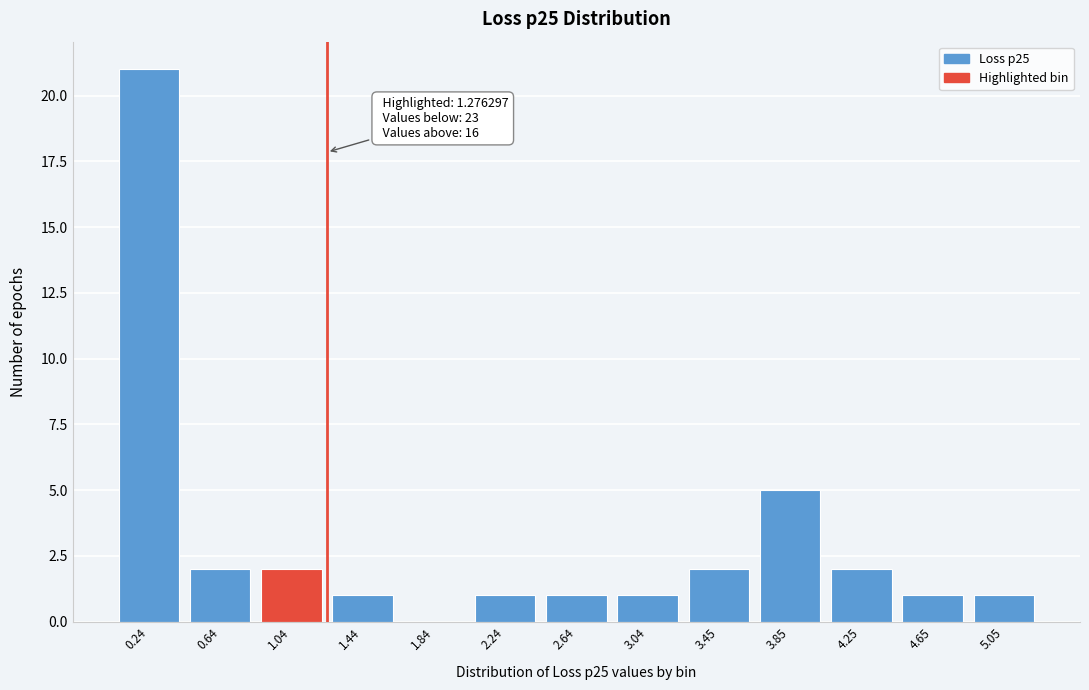

Reading left to right, extract all data points from this chart.

0.24=21	0.64=2	1.04=2	1.44=1	1.84=0	2.24=1	2.64=1	3.04=1	3.45=2	3.85=5	4.25=2	4.65=1	5.05=1